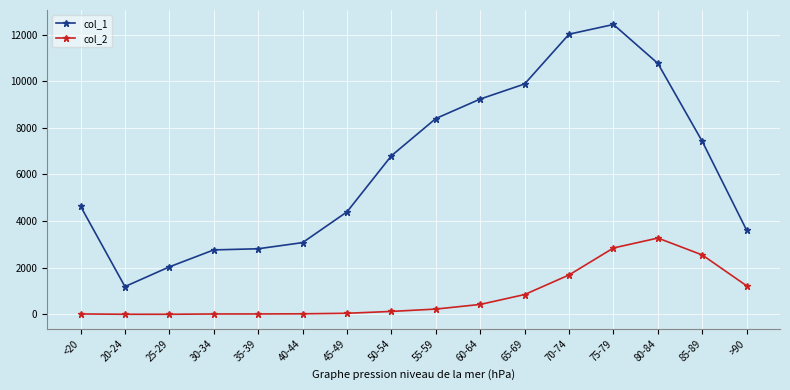

True or false: col_1 and col_2 cross at least once.

False